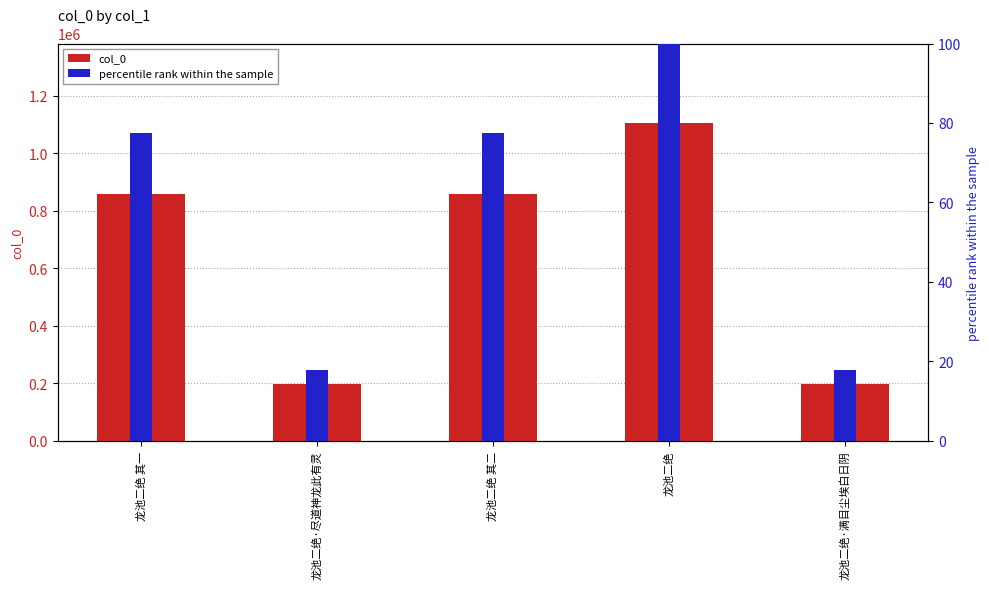

What is the sum of all col_0 values?

3211449.0